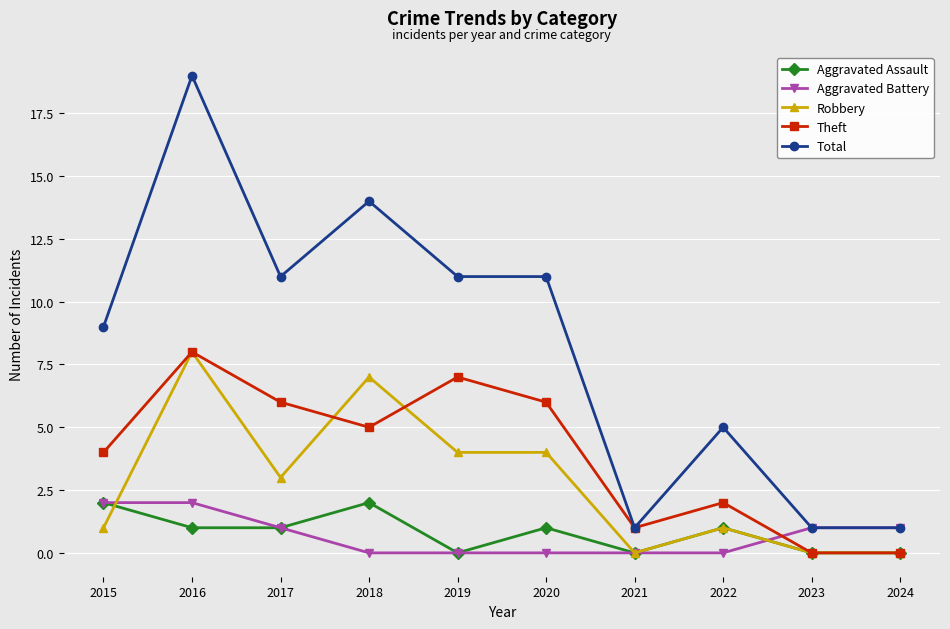

What is the difference between the maximum and minimum values in the Robbery series?

8